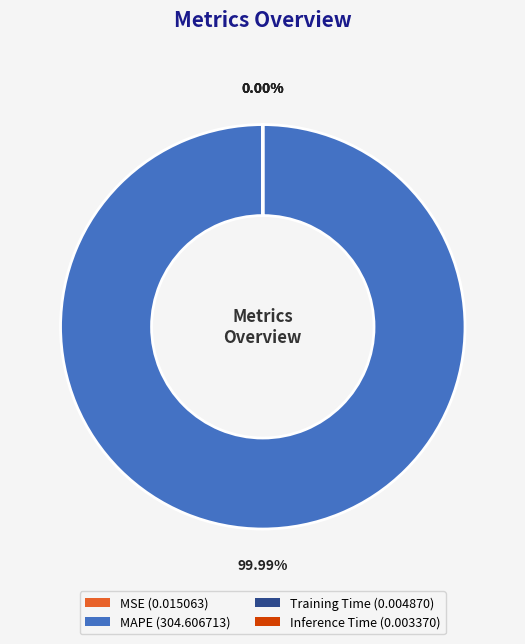

Is it true that Training Time is 11% of the pie?

False